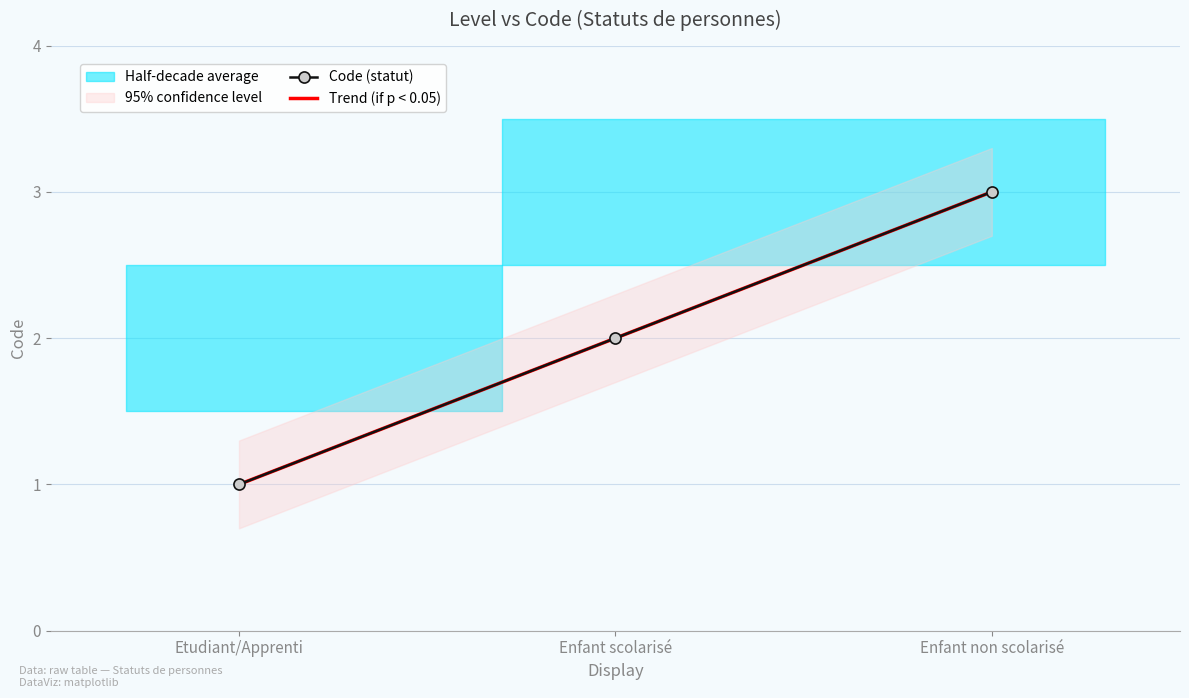

Does the chart have visible grid lines?

Yes